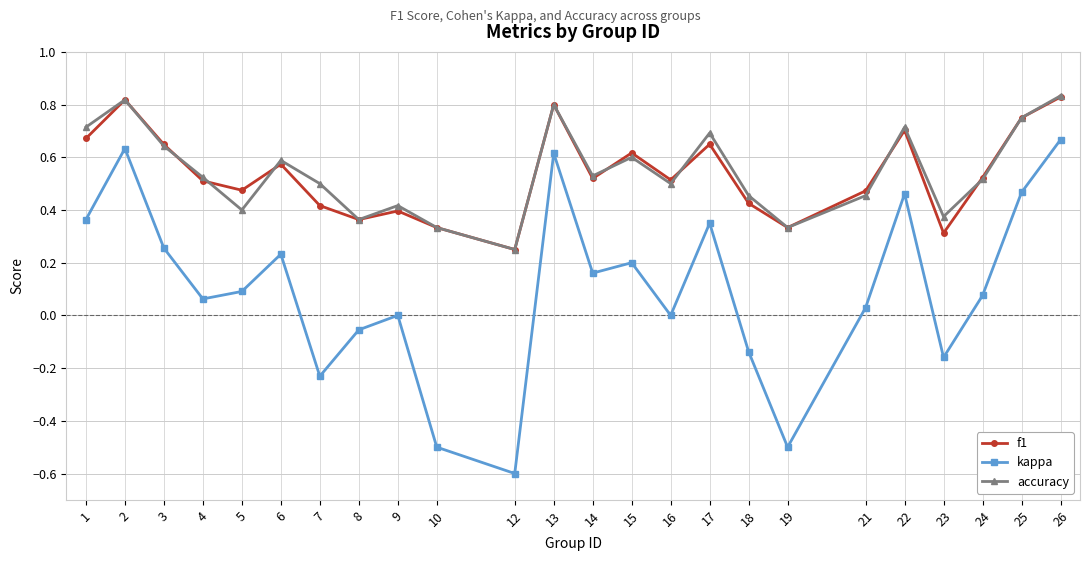

Which label corresponds to the smallest value in the chart?

12